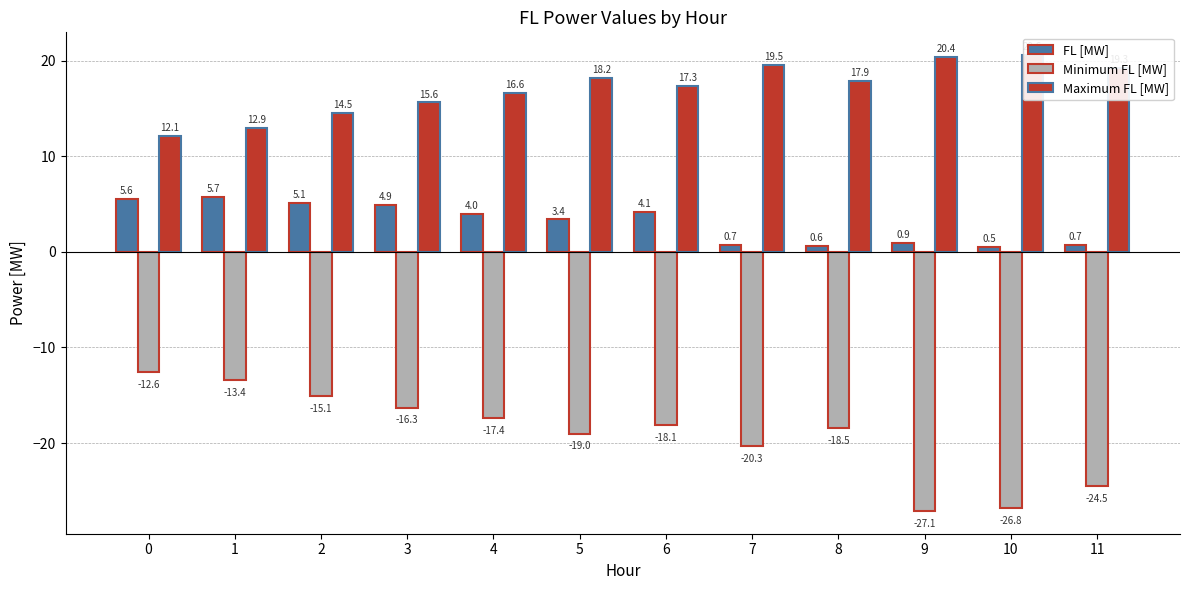

How many data points in FL [MW] are above 3?

7